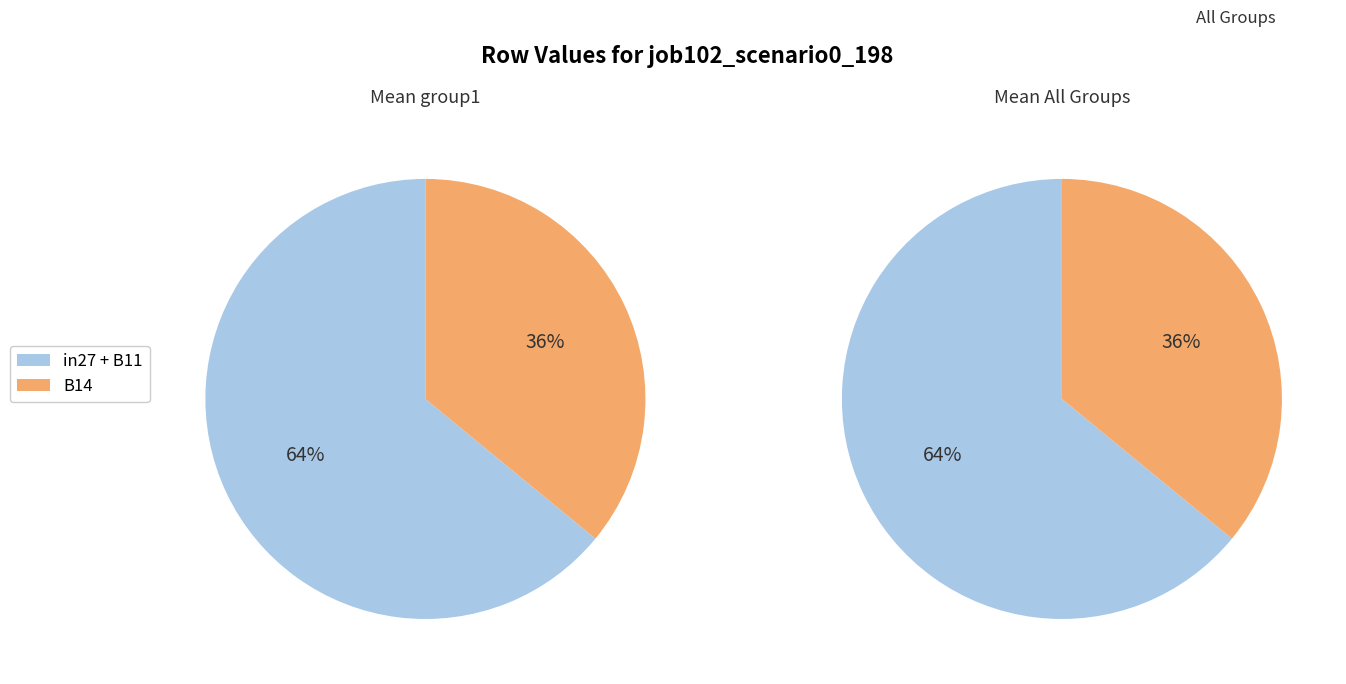

To the nearest percent, what portion does in27 represent?

24%